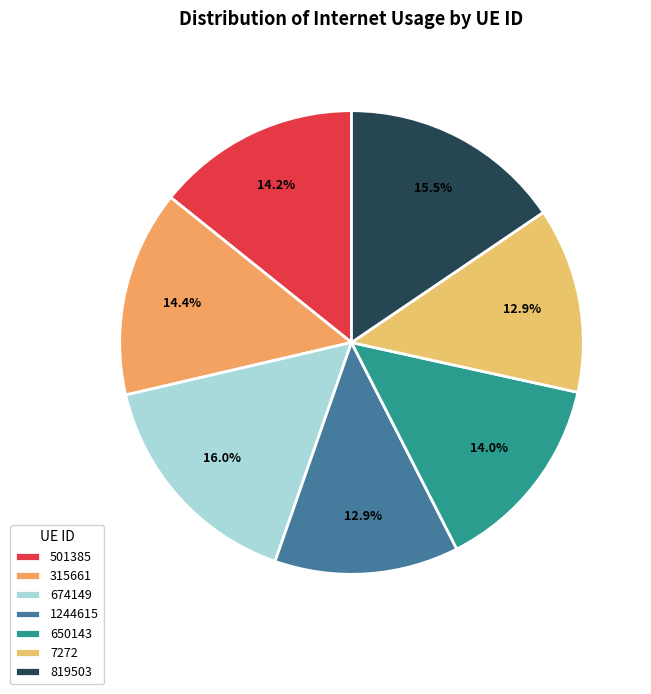

What percentage is the 819503 slice, to the nearest percent?

16%